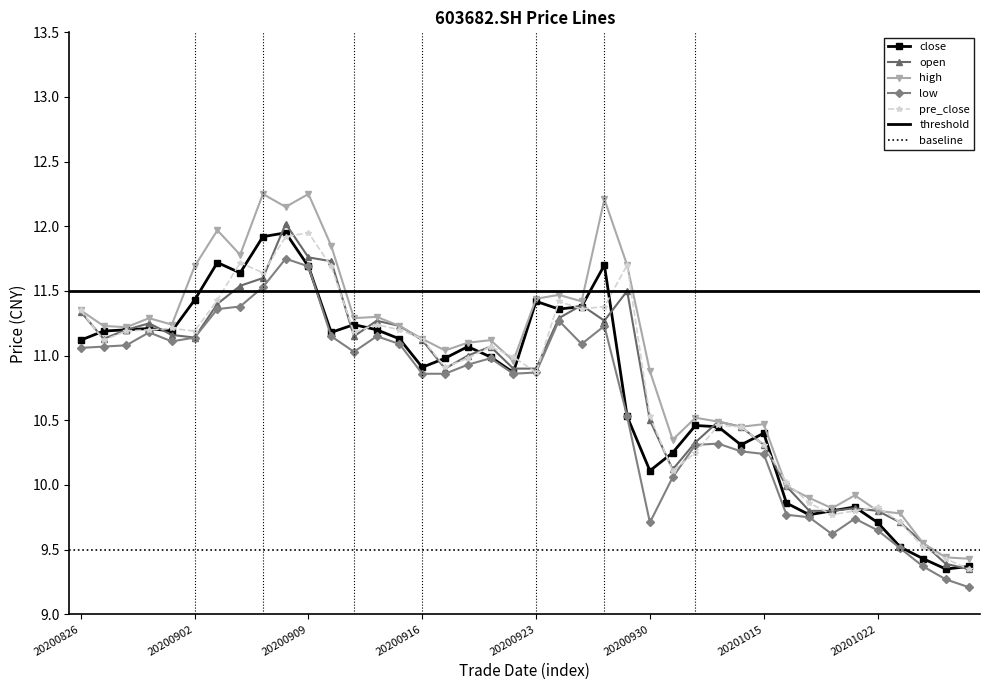

At which label does pre_close reach its peak?

20200909